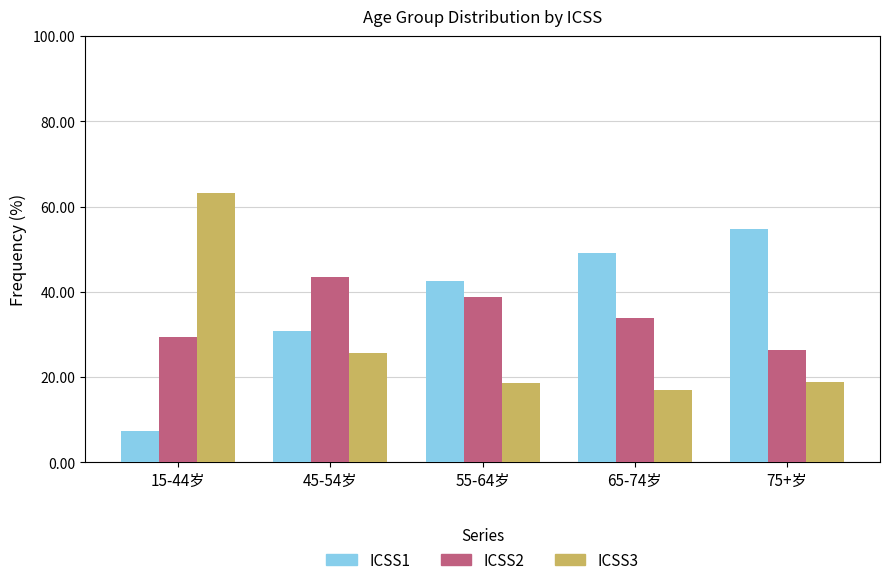

What is the difference between the maximum and minimum values in the ICSS3 series?

46.2